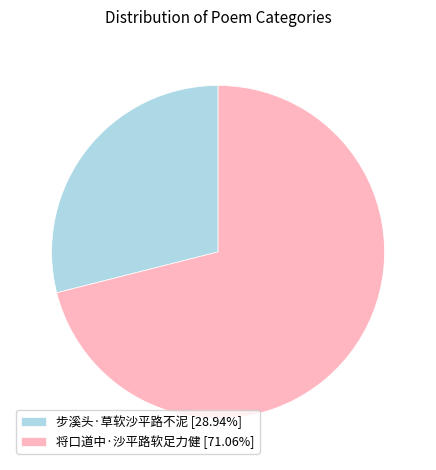

Does 将口道中·沙平路软足力健 account for over 50% of the chart?

Yes